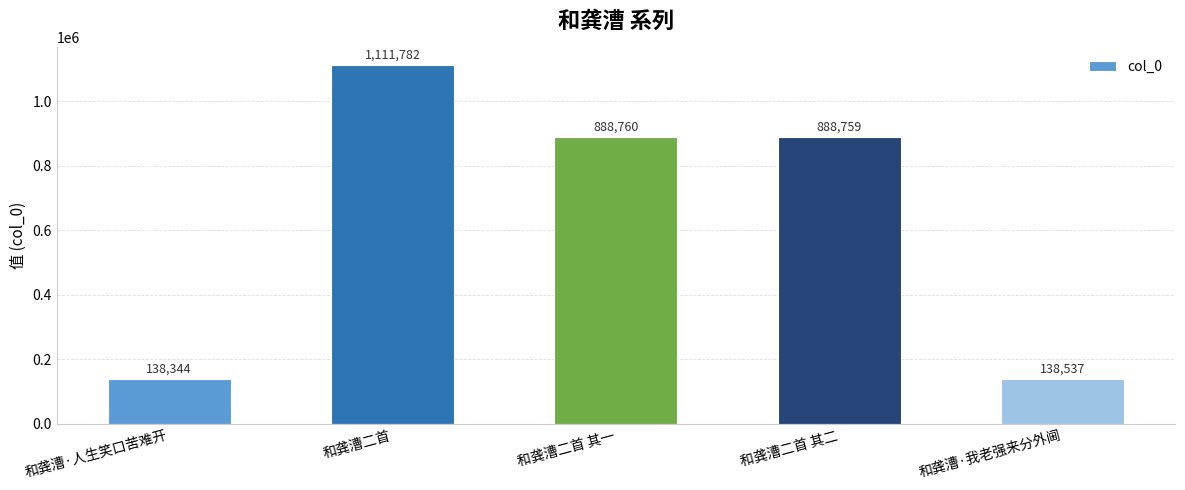

Where is the data nearest to the value 625063?

和龚漕二首 其二